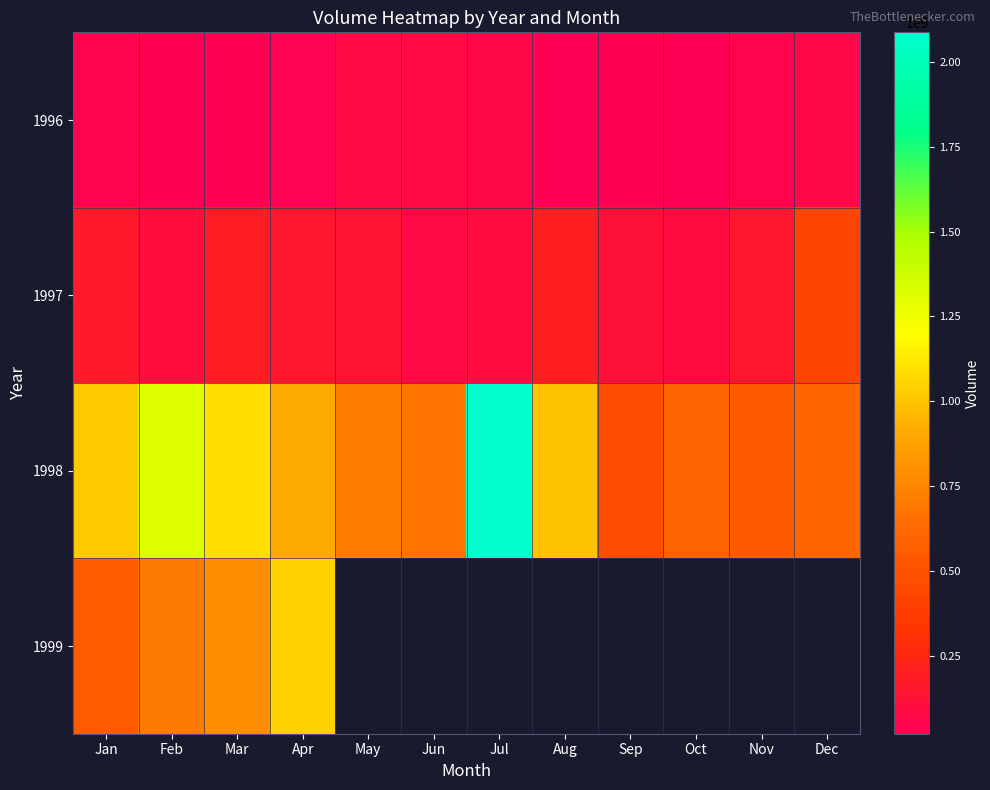

Rank the series by their maximum value, from highest to lowest.

1998, 1999, 1997, 1996